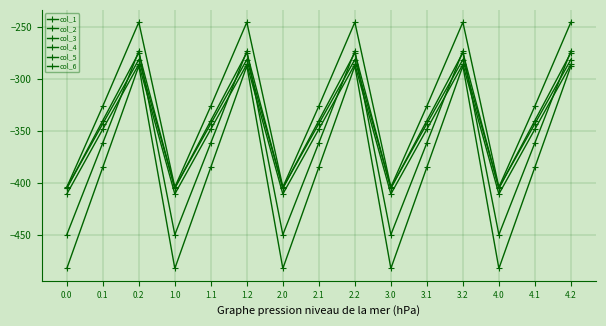

How many data points in col_6 are above -325?

5